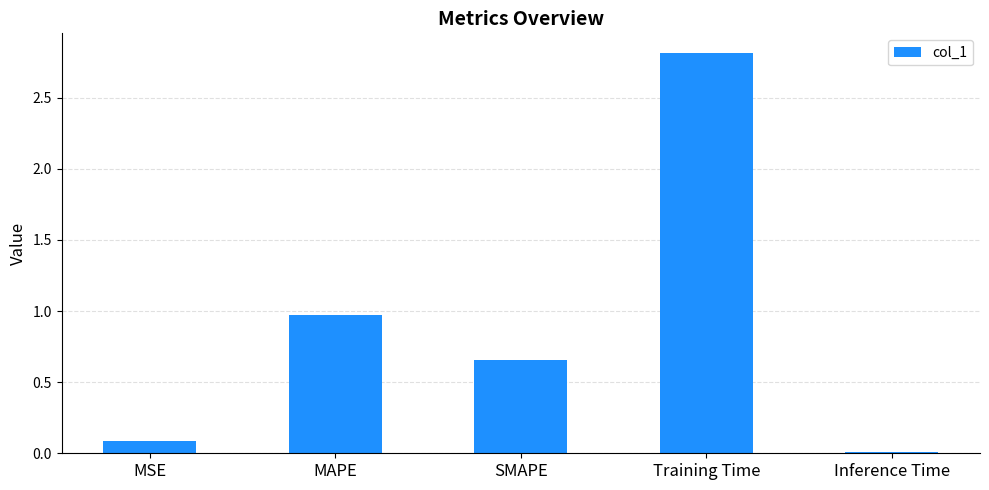

How many data points does each series have?

5